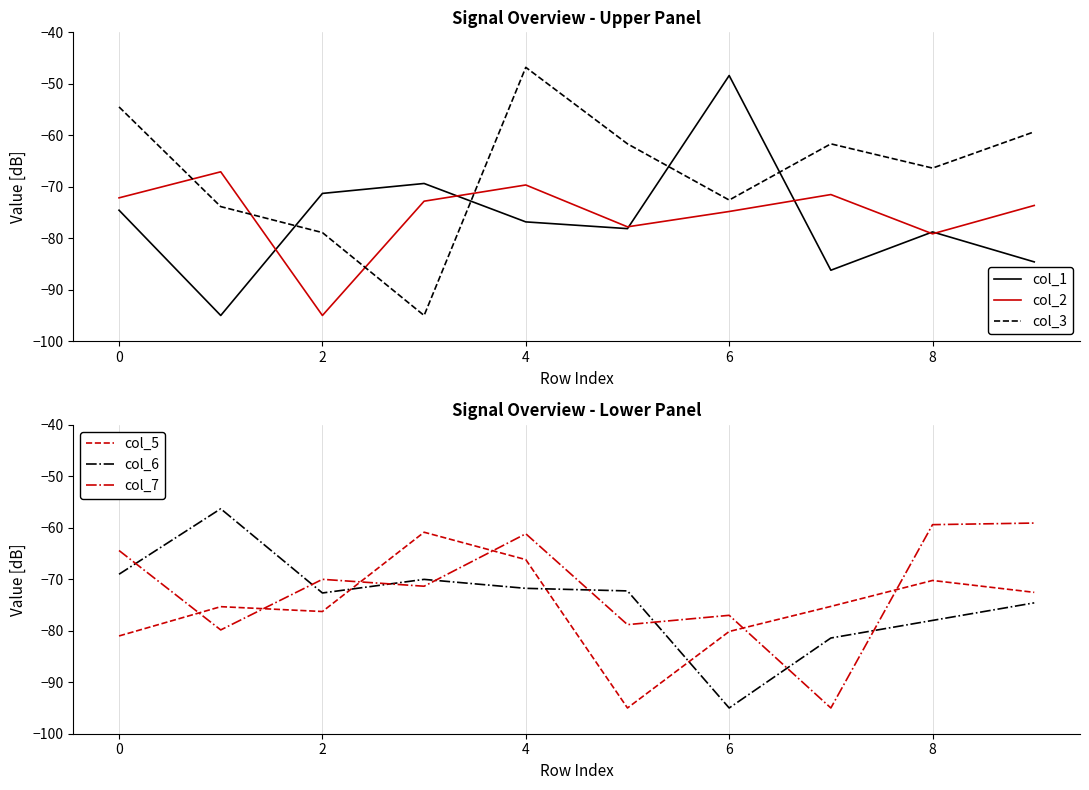

In col_1, how many points are lower than both neighbors (excluding endpoints)?

3